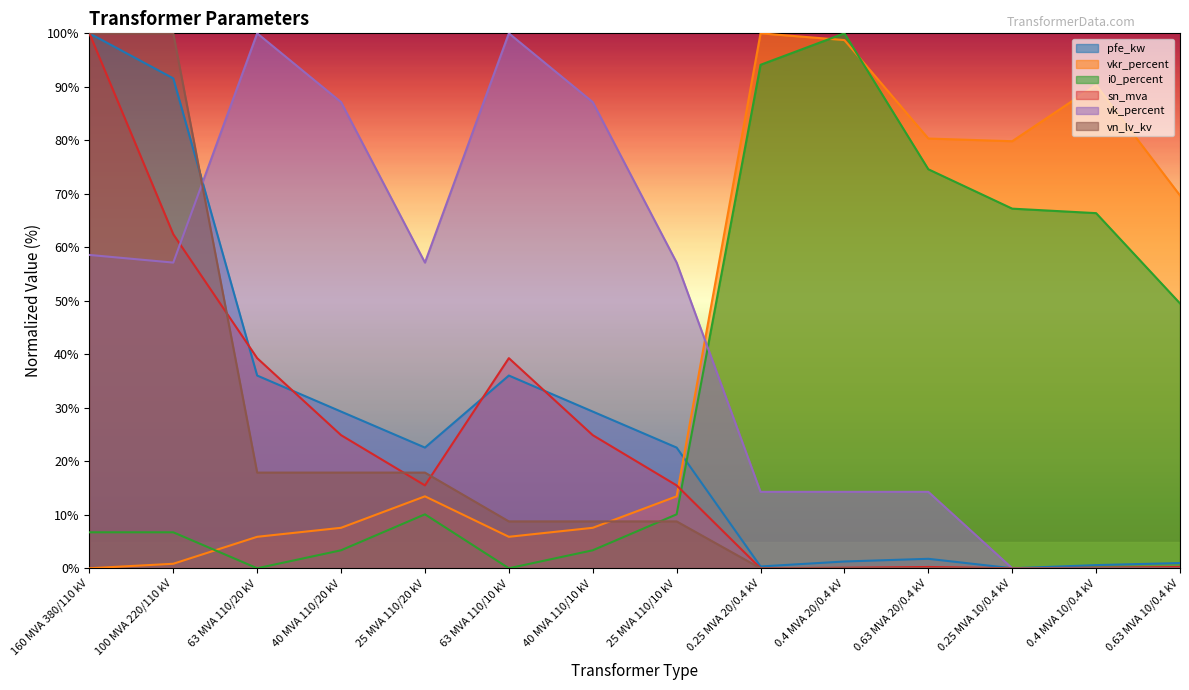

Which category has the highest value across all series?

160 MVA 380/110 kV